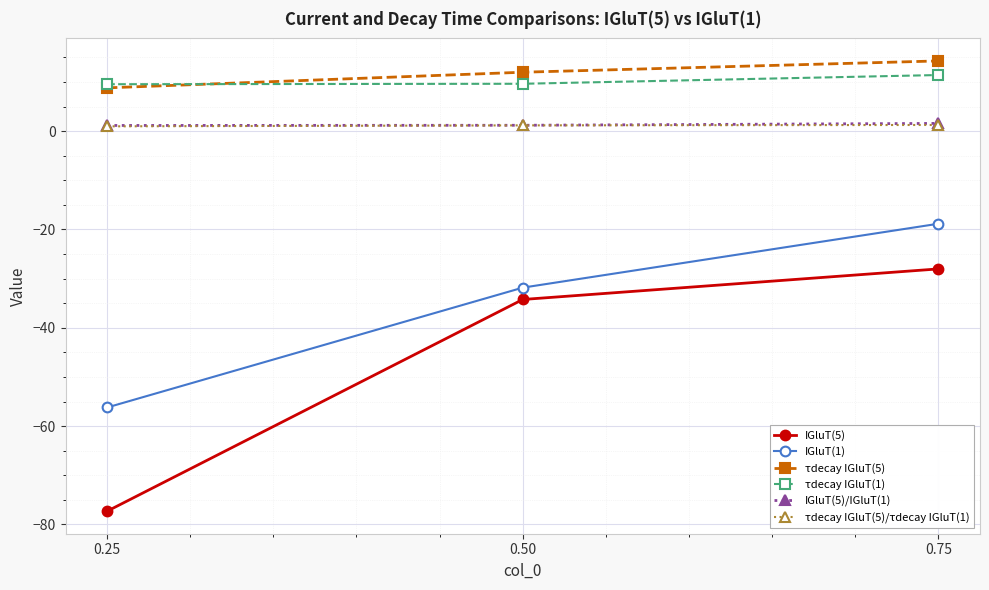

What value does the IGluT(5) series have at 0.50?

-34.2